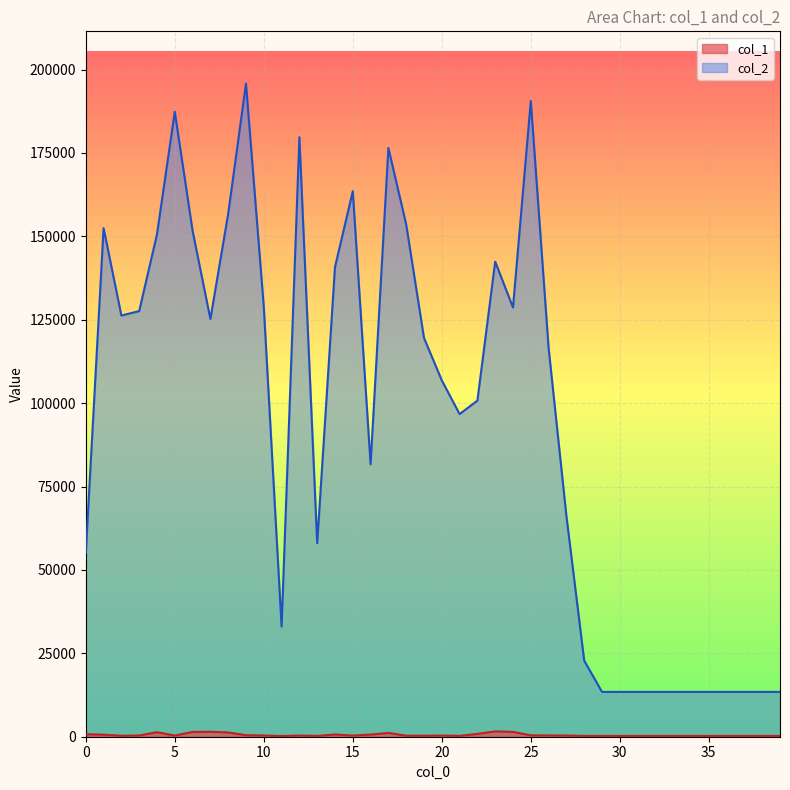

True or false: col_2 and col_1 cross at least once.

False